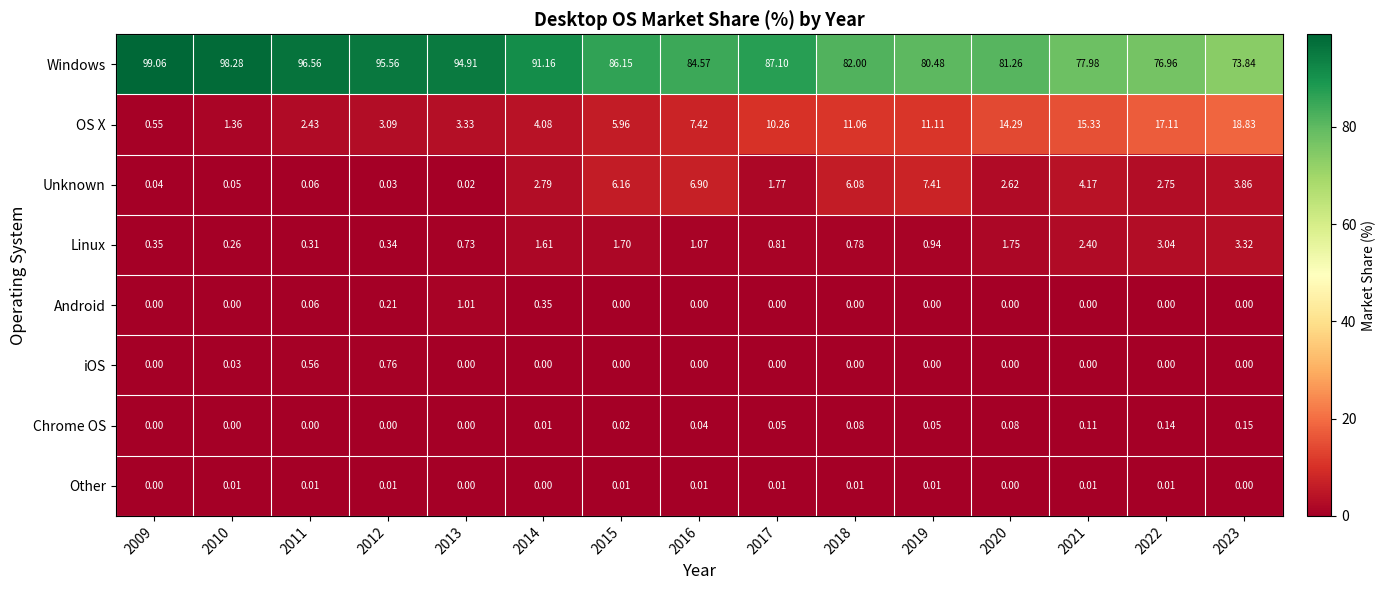

Rank the series by their maximum value, from lowest to highest.

Other, Chrome OS, iOS, Android, Linux, Unknown, OS X, Windows